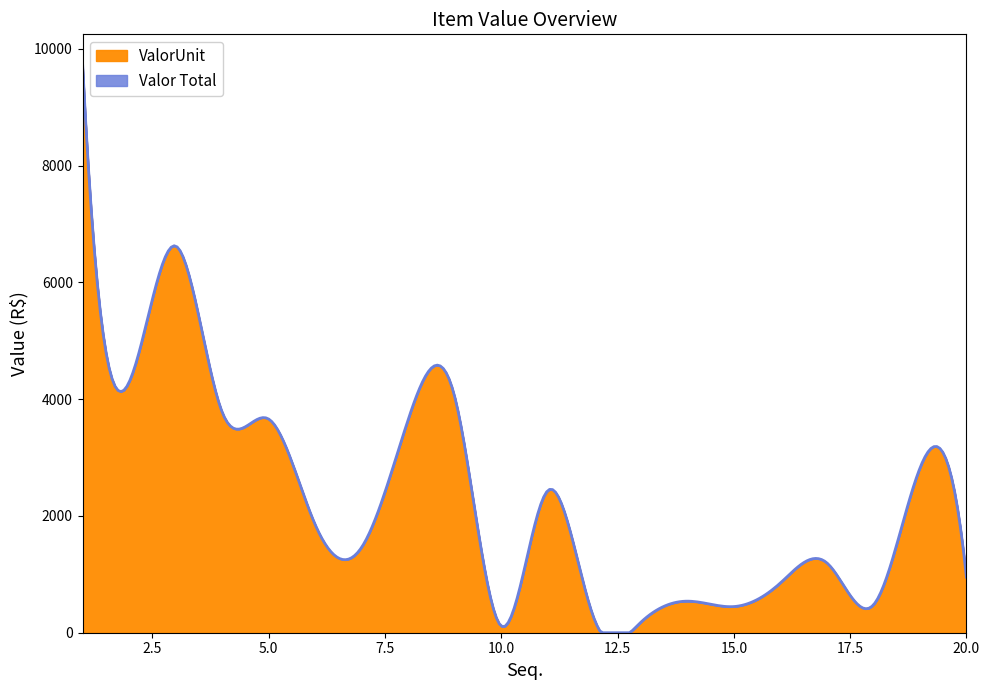

Reading left to right, list all the values displayed in this chart.

ValorUnit: 9762.0	4290.0	6624.7	3781.2	3660.9	1853.3	1464.4	3650.7	4042.2	114.4	2434.4	234.0	178.8	540.4	447.9	851.9	1196.5	475.9	2818.9	951.5
Valor Total: 9762.0	4290.0	6624.7	3781.2	3660.9	1853.3	1464.4	3650.7	4042.2	114.4	2434.4	234.0	178.8	540.4	447.9	851.9	1196.5	475.9	2818.9	951.5